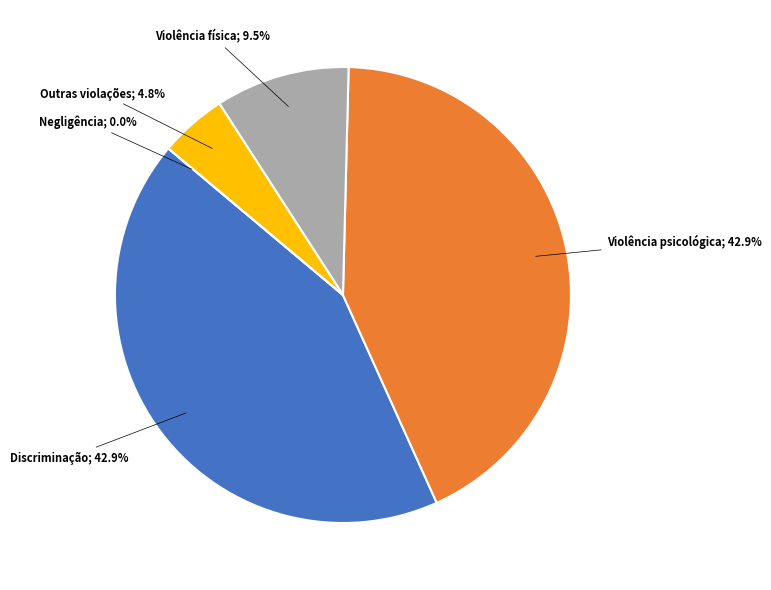

Is there a majority slice in this chart?

No